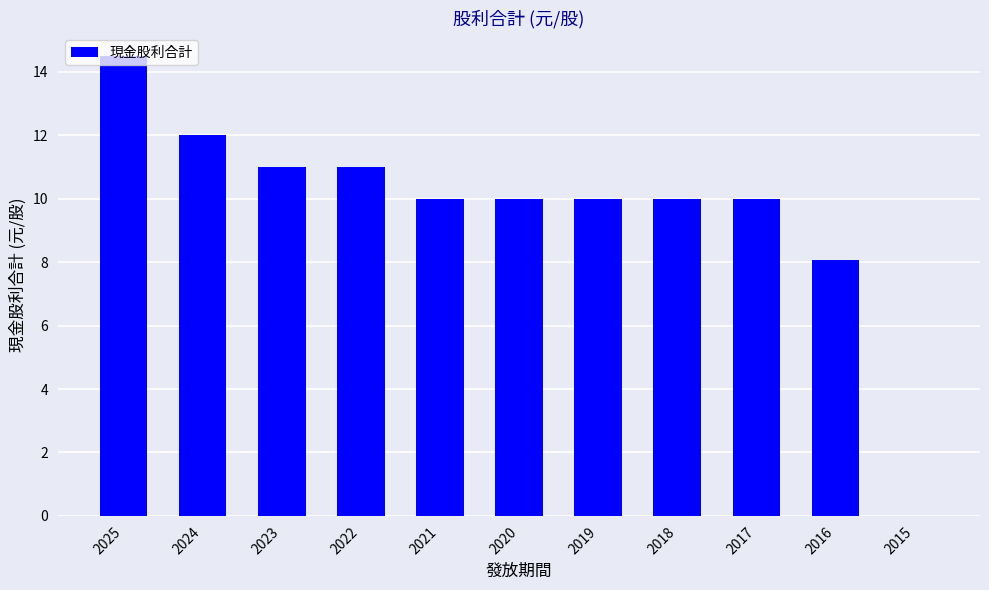

The chart shows a value of 13.5 at 2020. True or false?

False